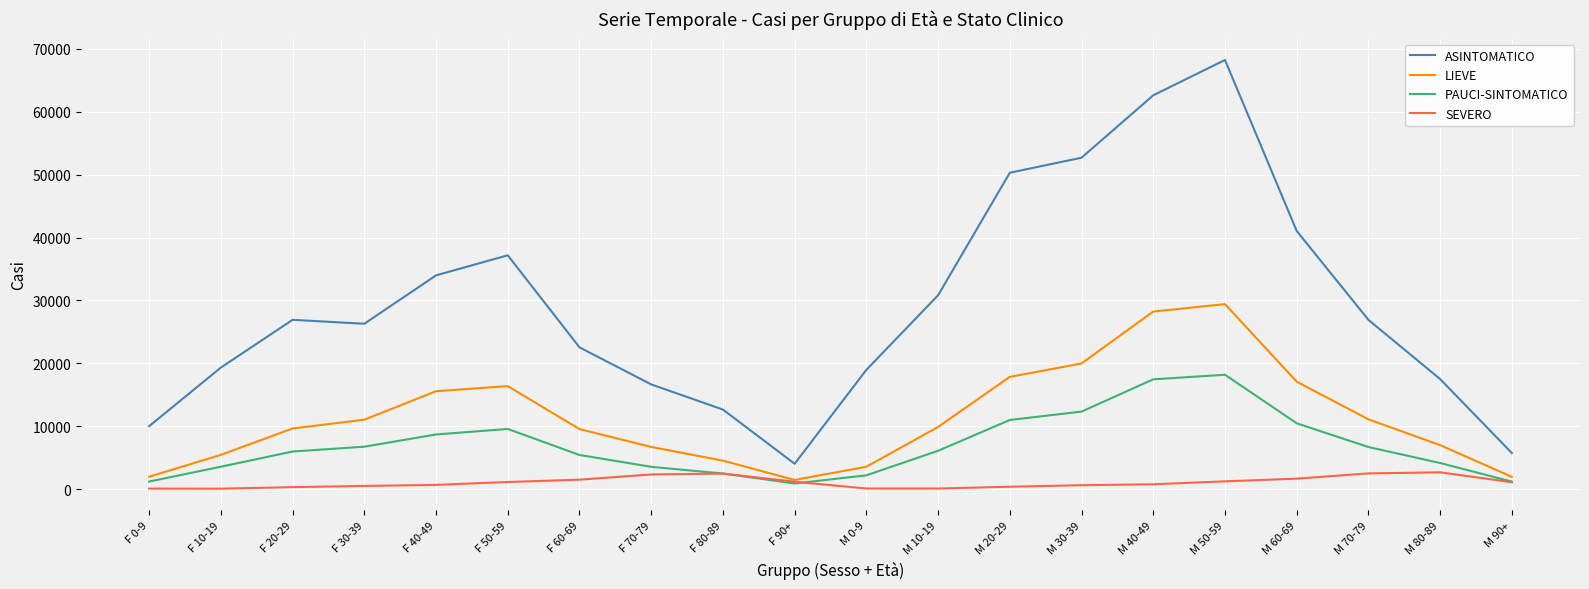

Rank the series by their maximum value, from highest to lowest.

ASINTOMATICO, LIEVE, PAUCI-SINTOMATICO, SEVERO